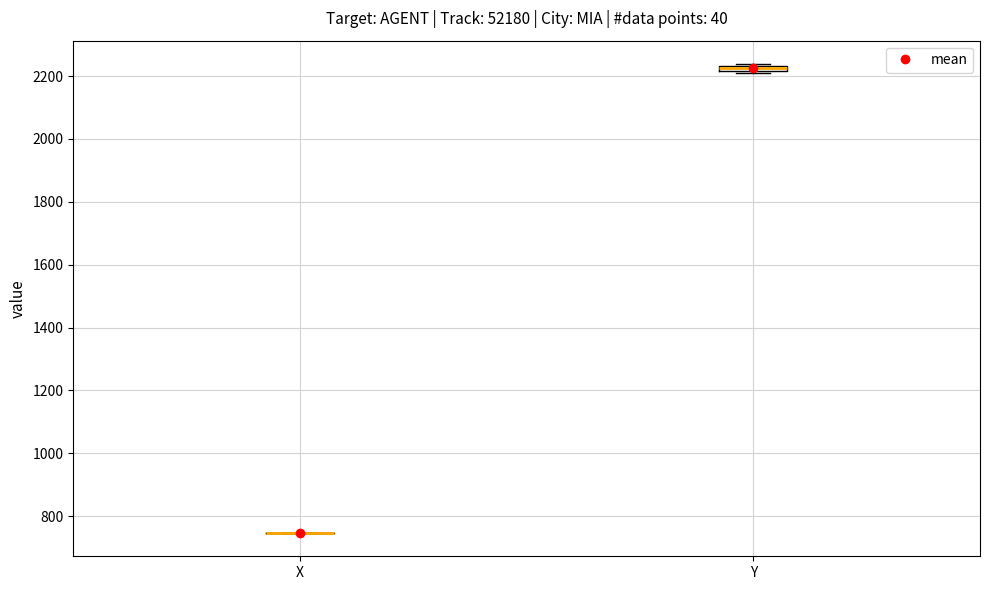

Where is the upper edge of the box for Y on the y-axis? The values are not printed on the chart, so give them approximately, as read against the axis.

2240